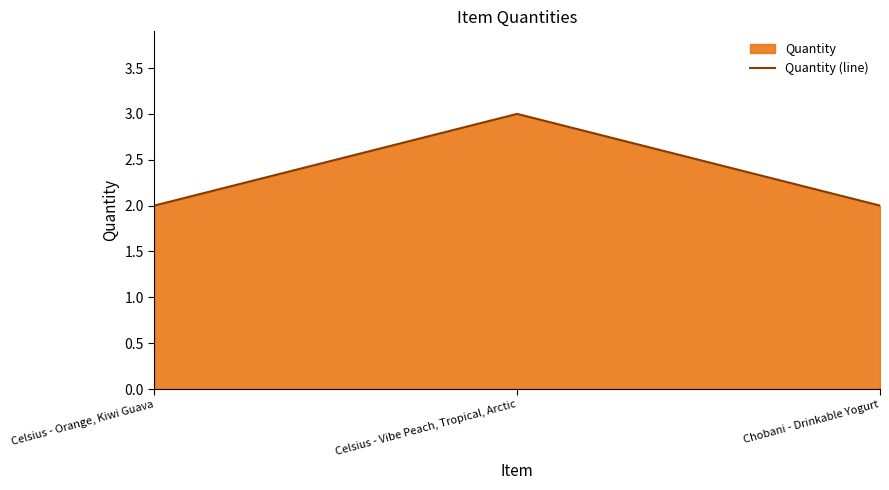

What is the ratio of the value at Celsius - Orange, Kiwi Guava to the value at Chobani - Drinkable Yogurt?

1.0